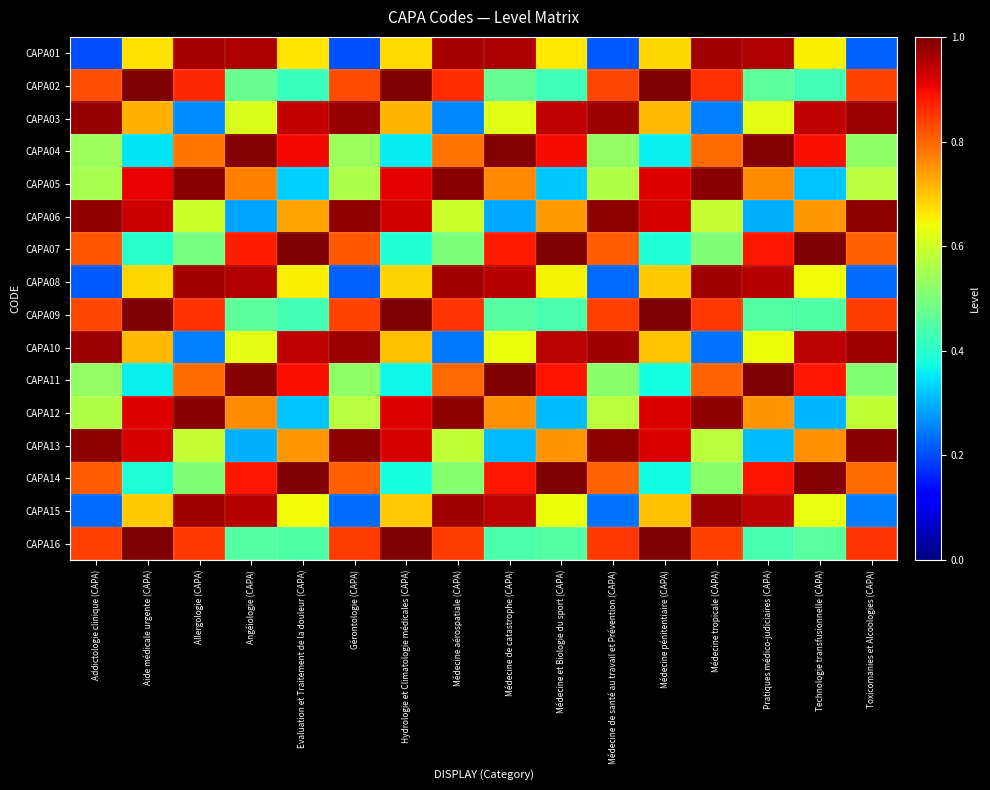

Which series has the largest range (max minus min)?

CAPA01